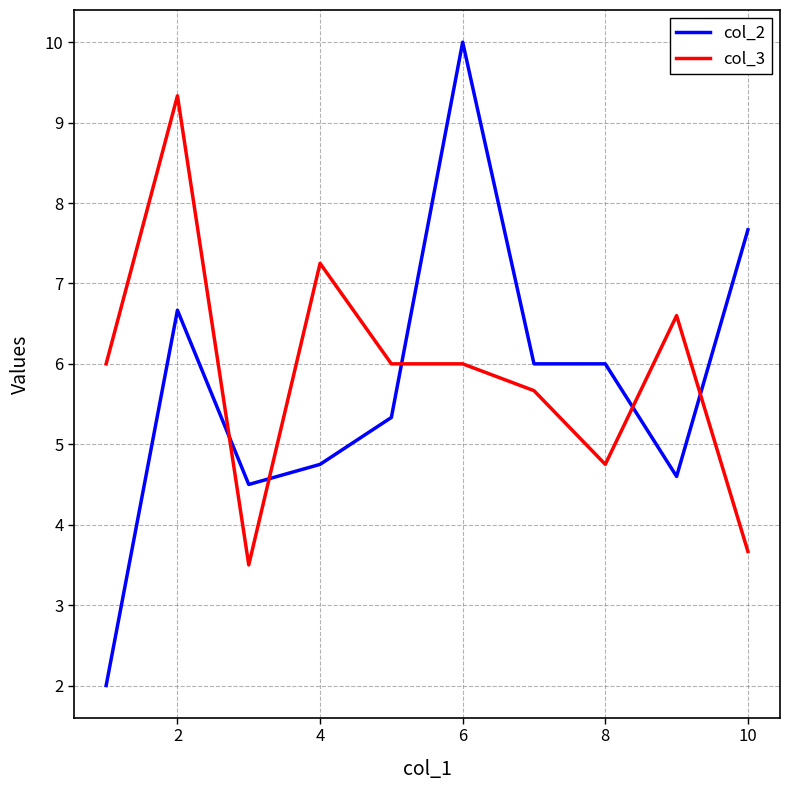

What is the difference between the maximum and minimum values in the col_2 series?

8.0